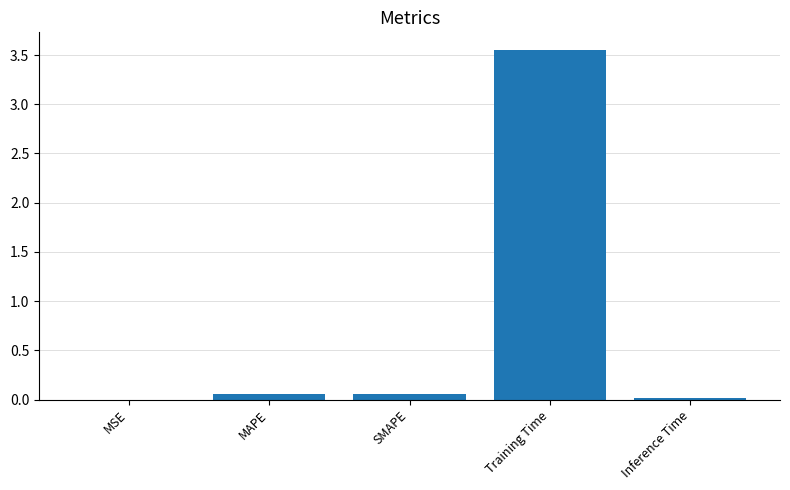

Which category has the highest value across all series?

Training Time